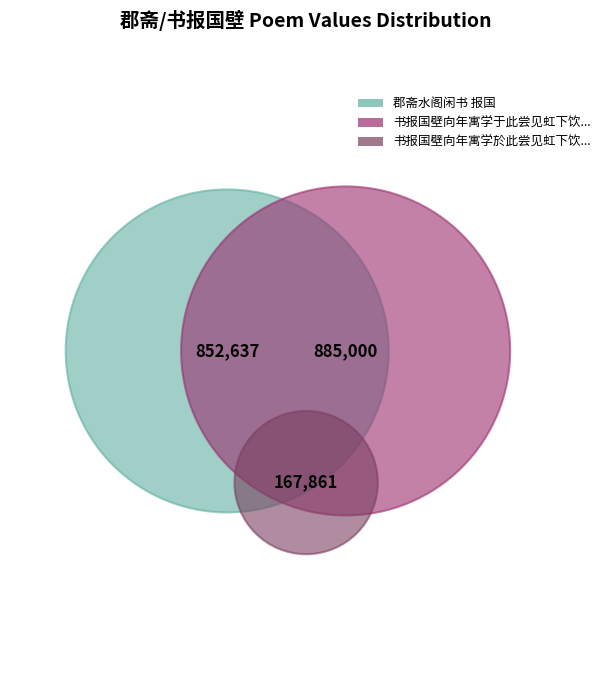

Is the sum of 郡斋水阁闲书 报国 and 书报国壁向年寓学於此尝见虹下饮溪中复闻子 greater than half?

Yes